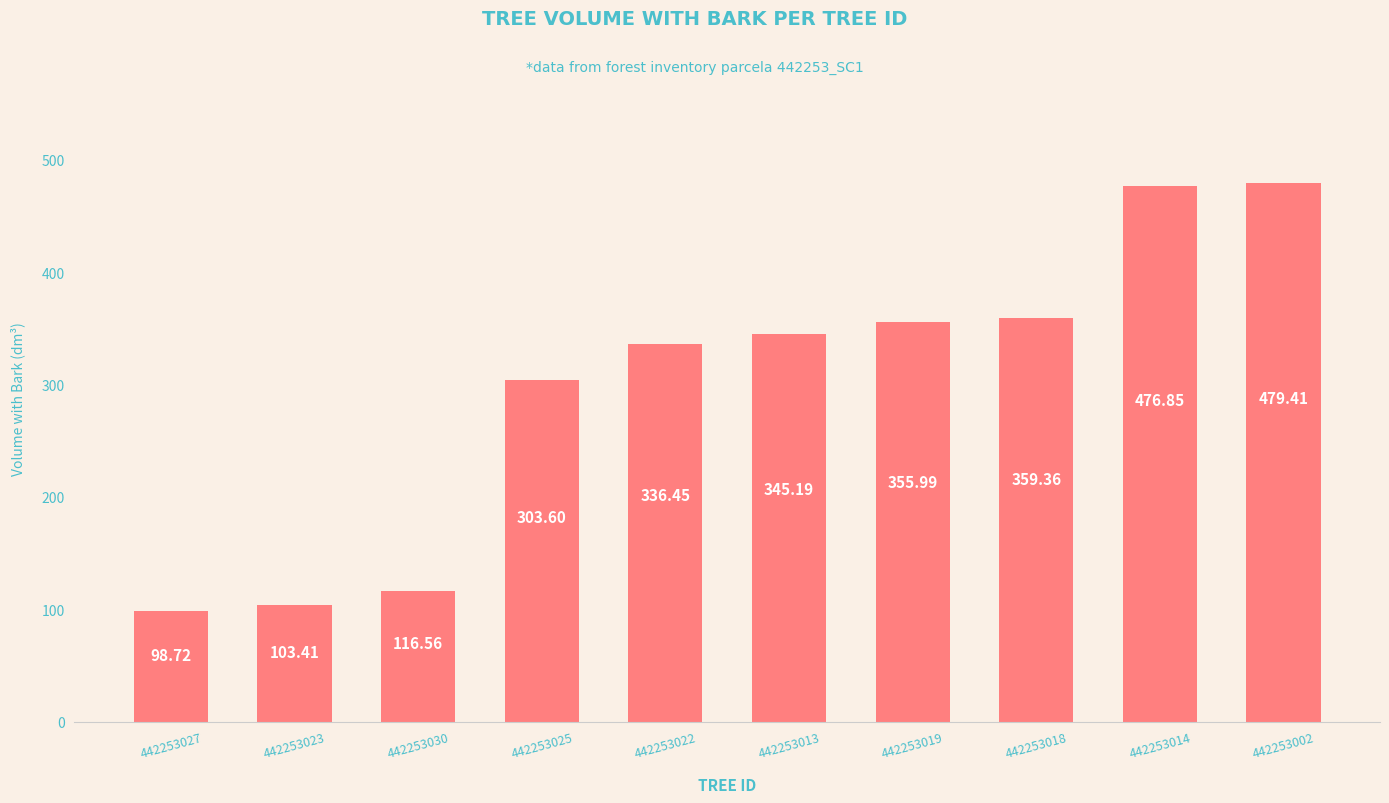

What is the label of the 10th bar from the right?

442253027